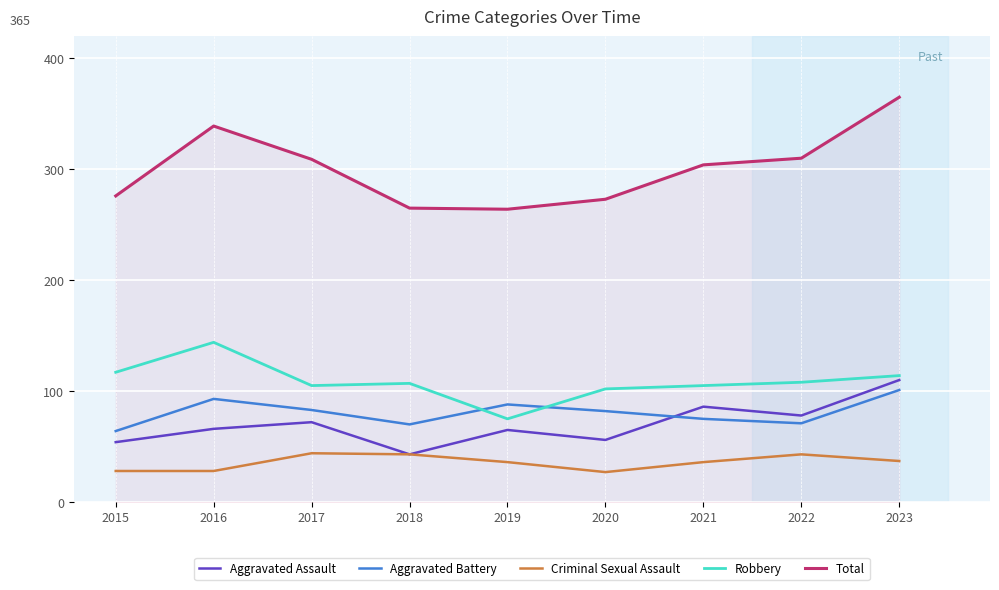

Is the value of Aggravated Assault at 2023 greater than the value of Aggravated Battery at 2015?

Yes